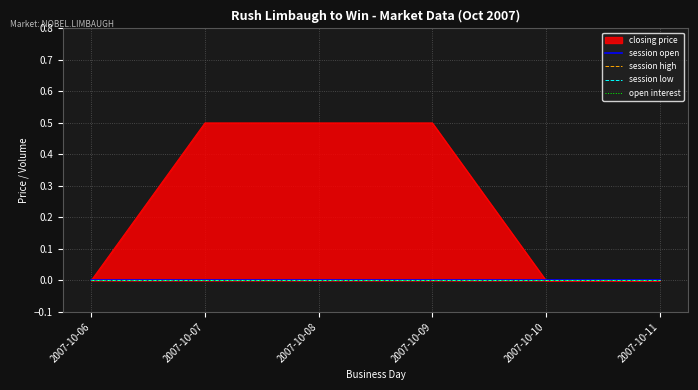

Which series has the largest total across all categories?

closing price